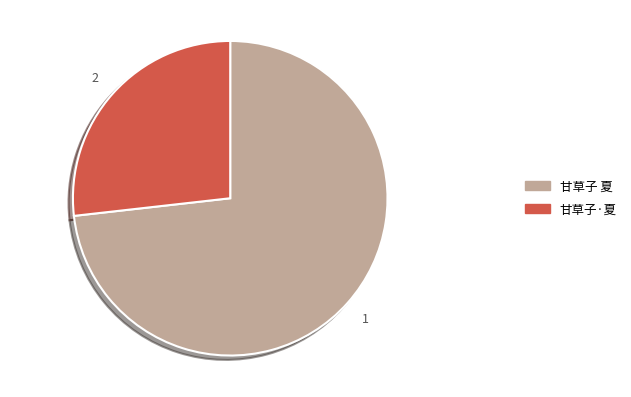

Is there any slice that represents more than half of the pie?

Yes